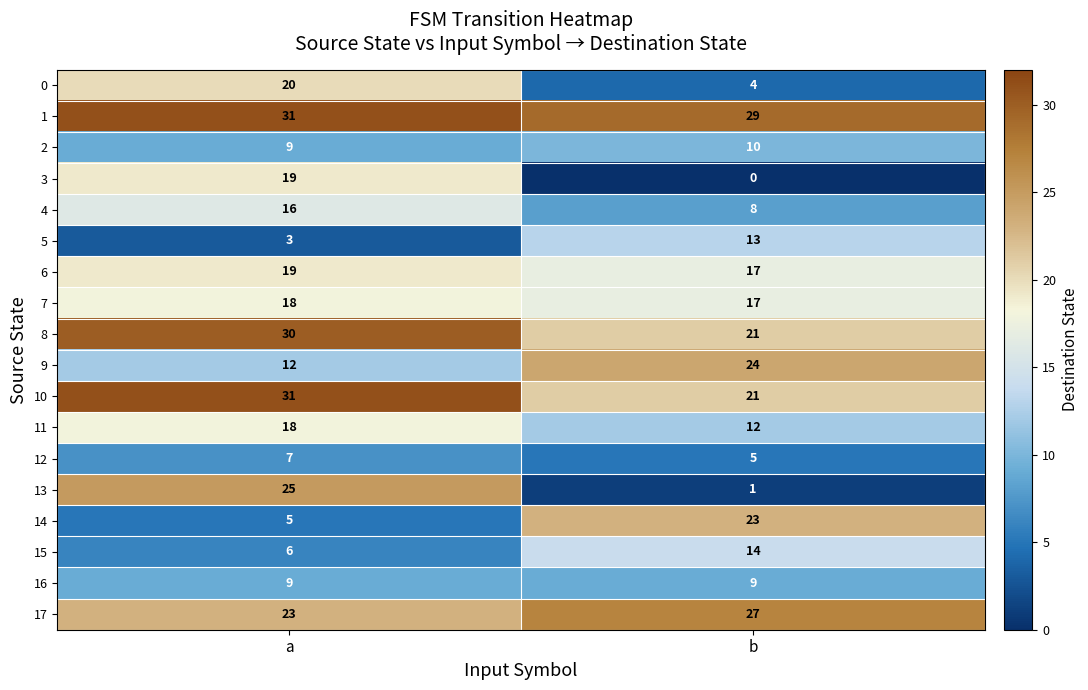

What is the difference between the highest and lowest values at b?

29